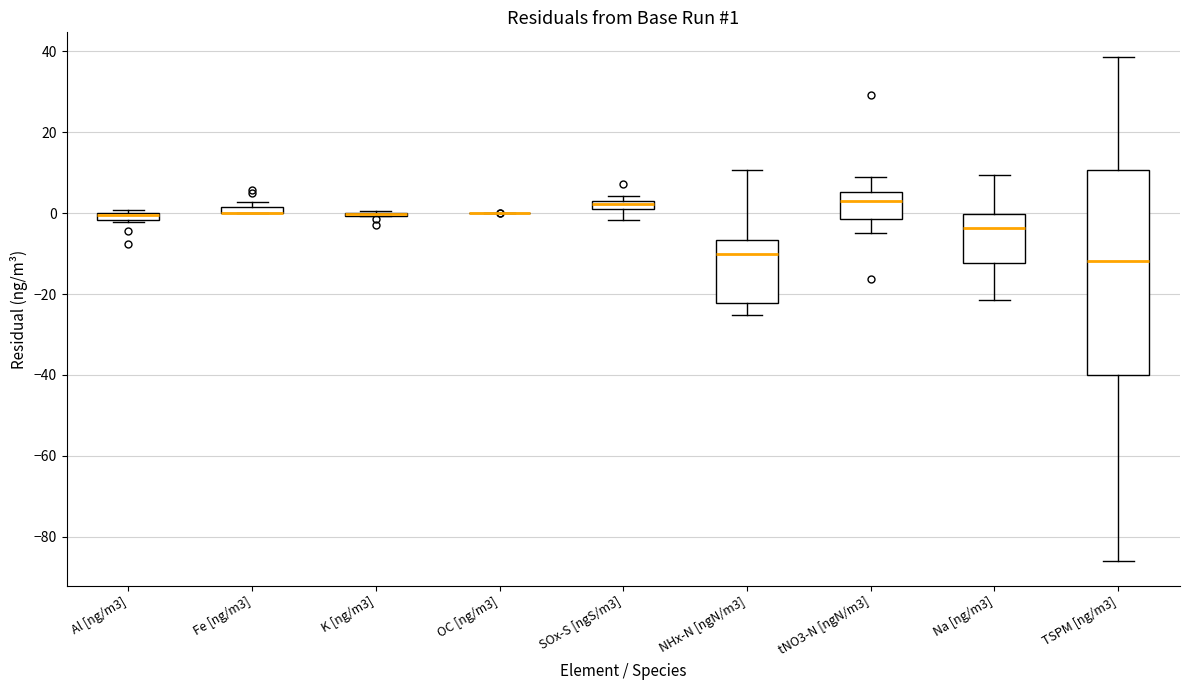

Which box is the tallest, from its lower edge to its upper edge?

TSPM [ng/m3]